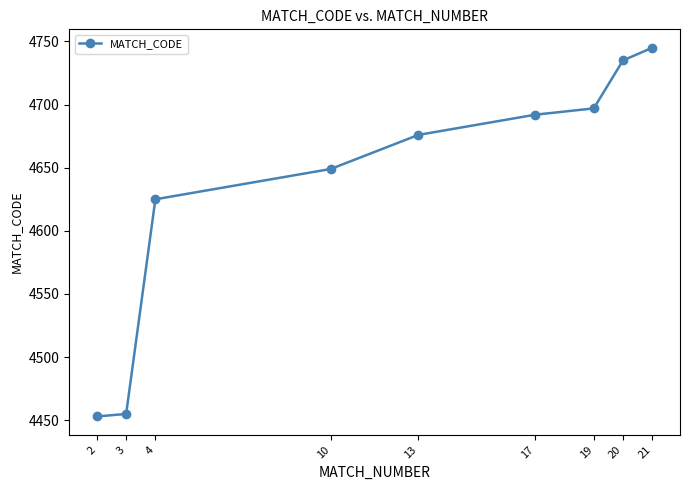

What is the change in value from 13 to 17?

+16